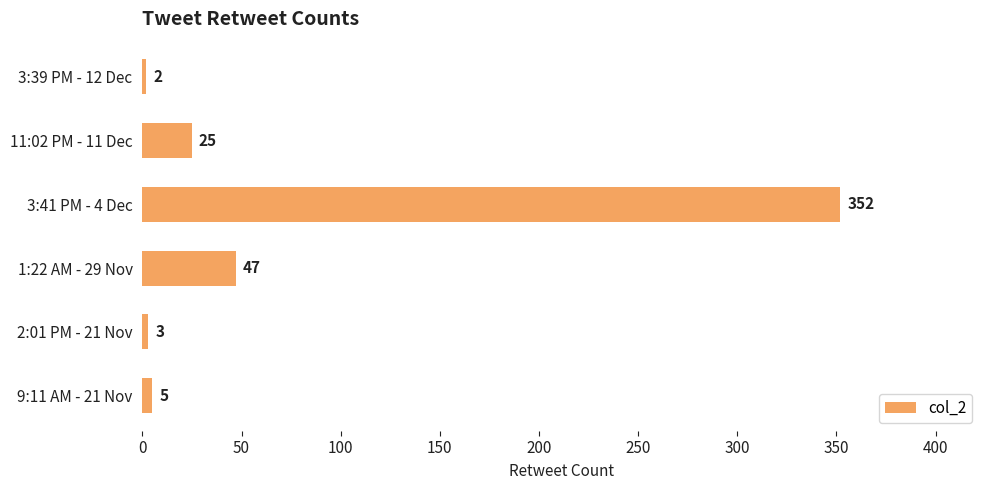

The chart shows a value of 25 at 11:02 PM - 11 Dec. True or false?

True